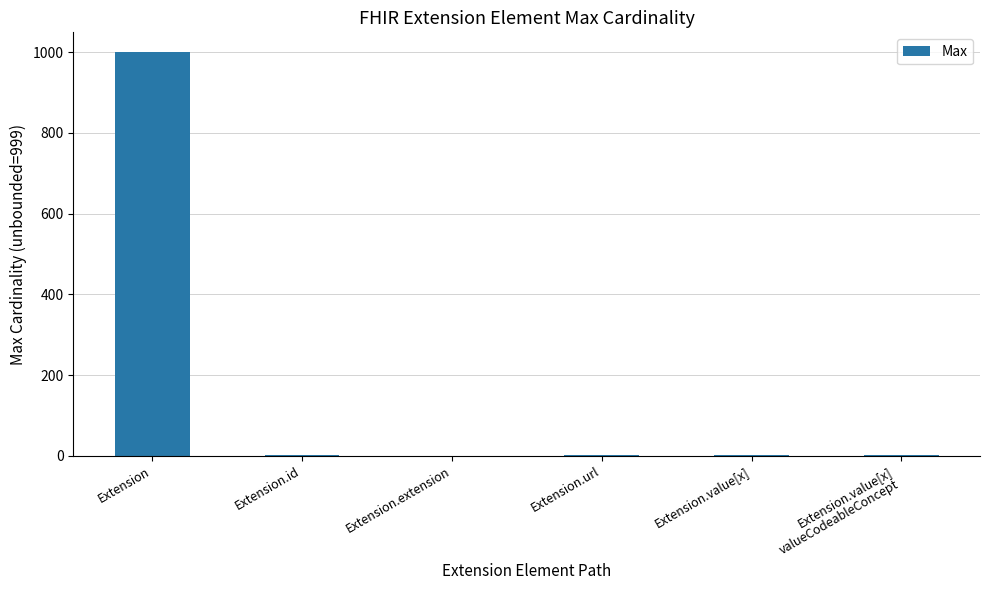

What is the sum of all values?

1003